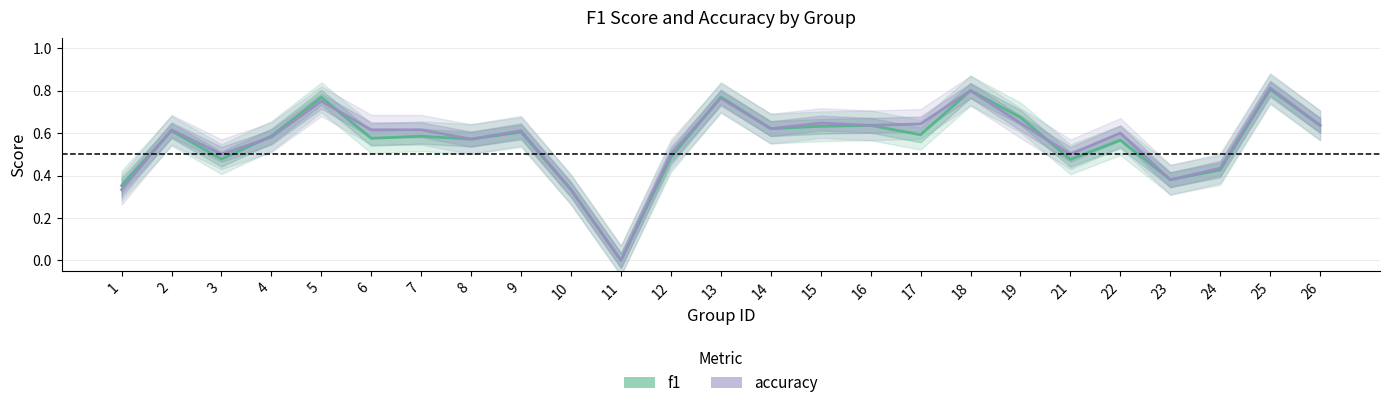

At which category does f1 reach its first local valley?

3